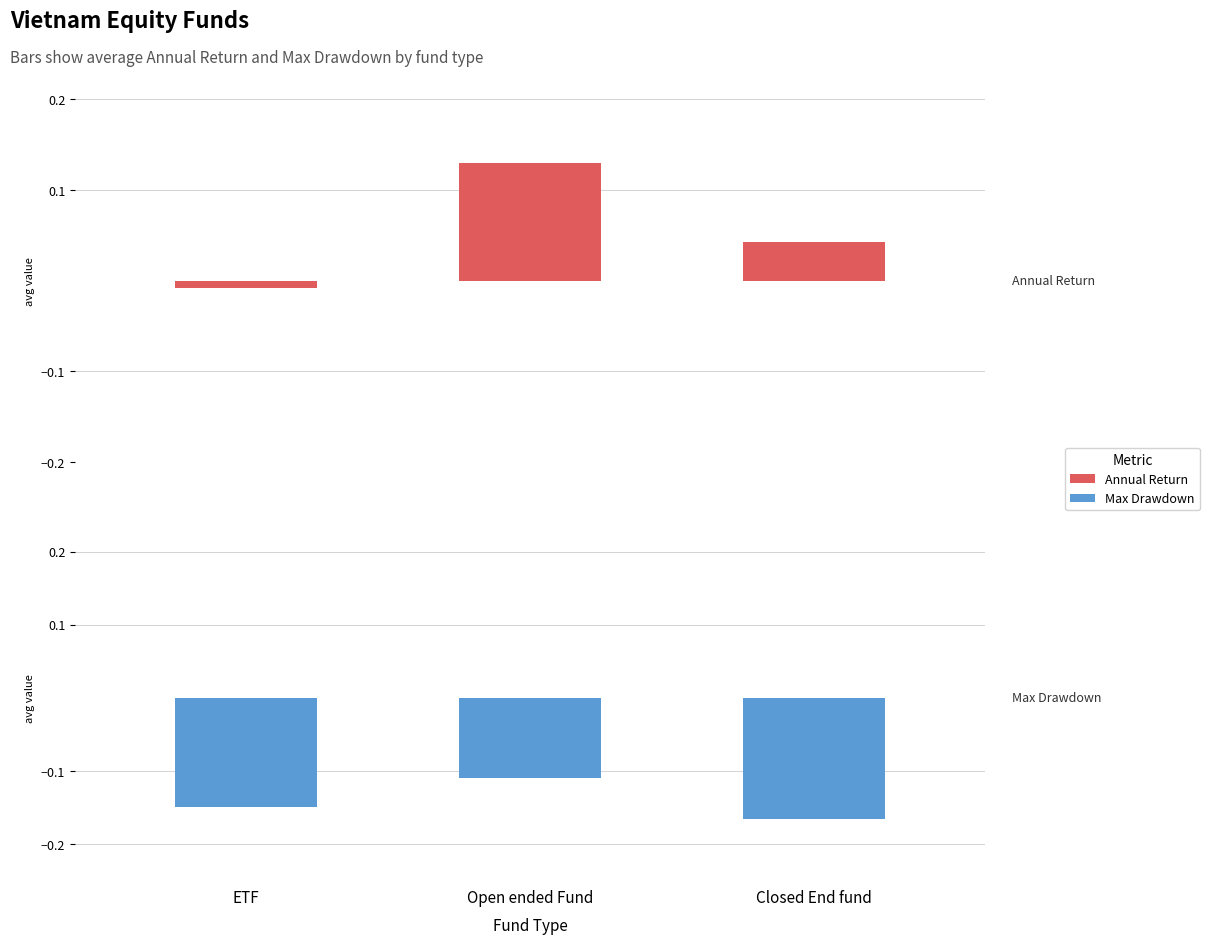

Is it true that Max Drawdown equals -0.2 at Closed End fund?

True